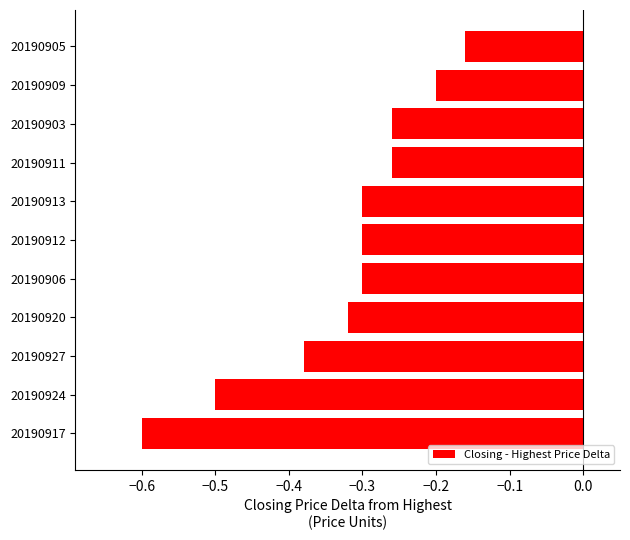

What is the sum of all values?

-3.6